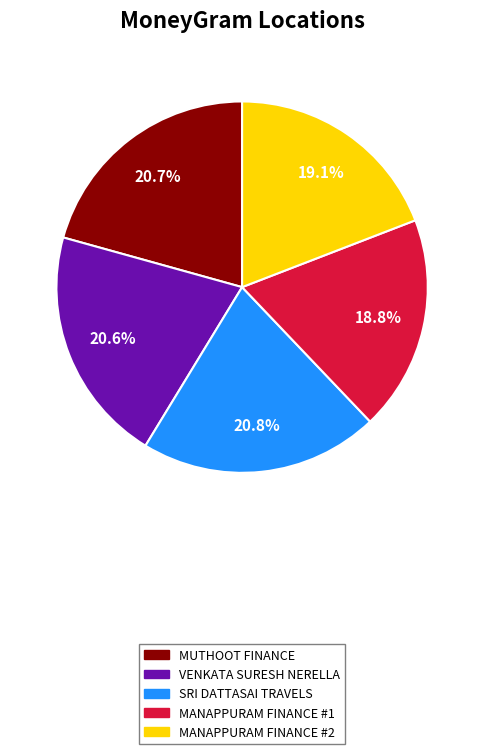

Is the sum of MANAPPURAM FINANCE #2 and MANAPPURAM FINANCE #1 greater than half?

No